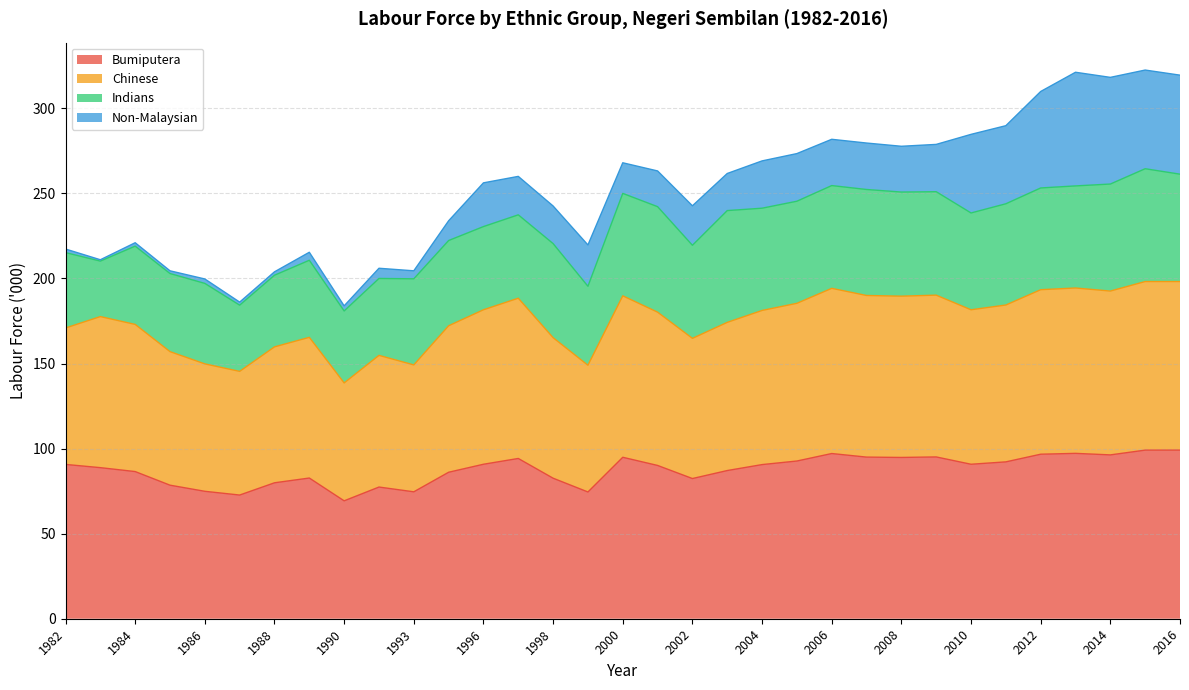

What is the minimum value for Bumiputera?

69.3